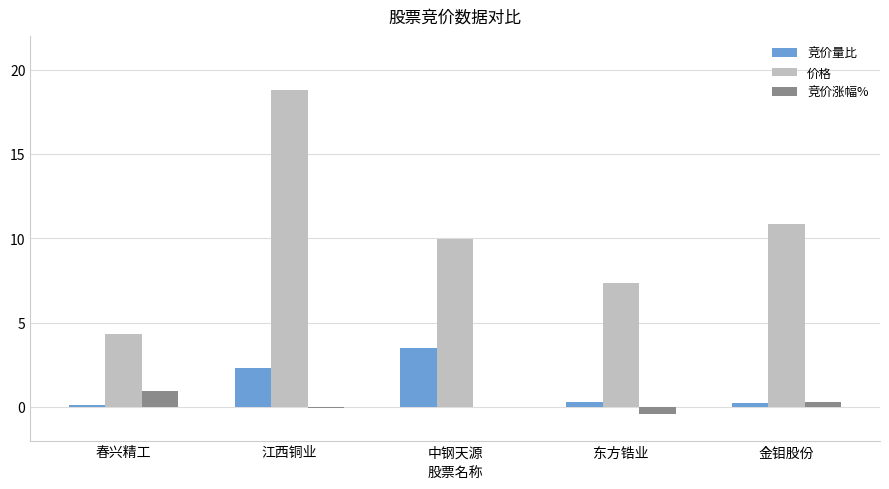

At which category does the chart reach its peak across all series?

江西铜业